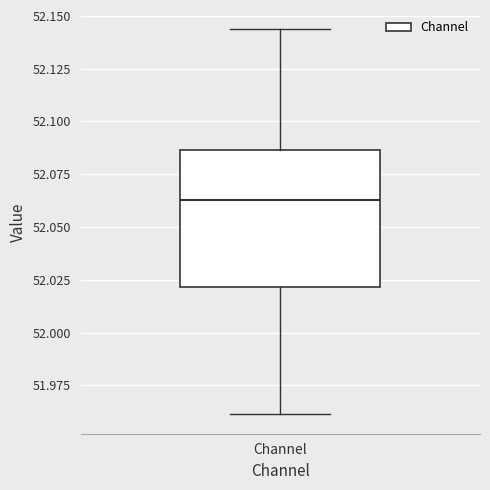

Read this box plot against the y-axis: the position of the median line, the range covered by the box, and the ends of both whiskers. The values are not printed on the chart, so give them approximately, as read against the axis.

median 52.065, box 52.020 to 52.085, whiskers 51.960 to 52.145